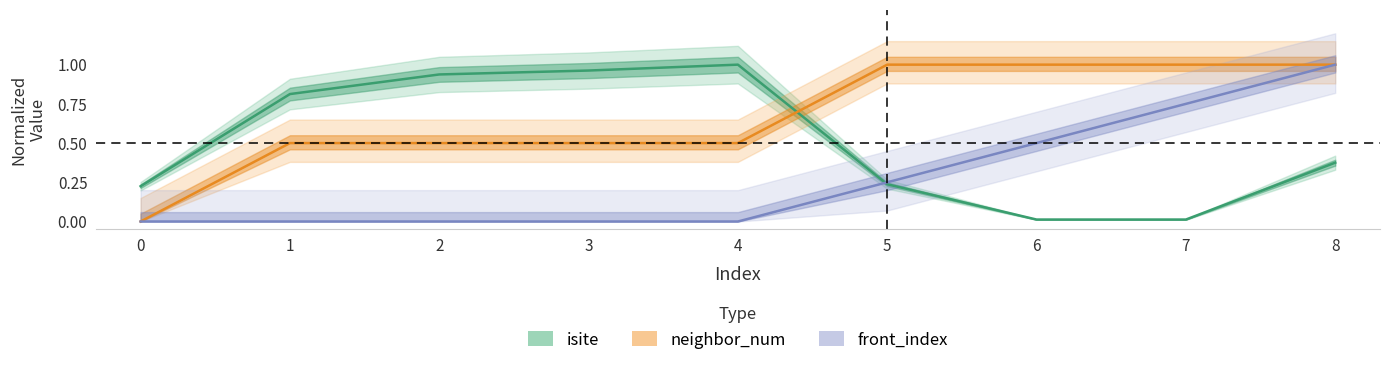

How many lines are shown in the chart?

3